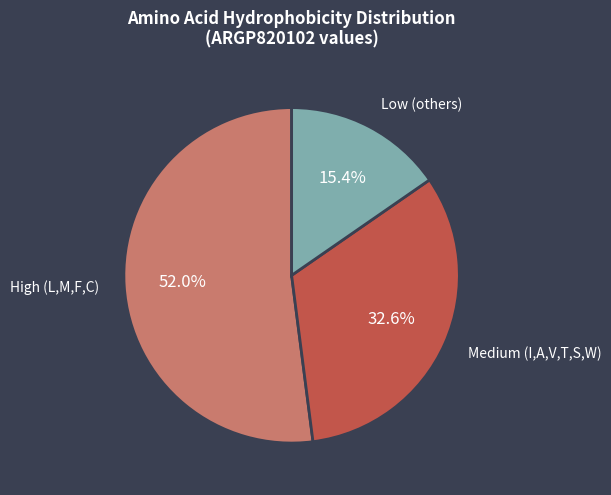

Is there a majority slice in this chart?

Yes